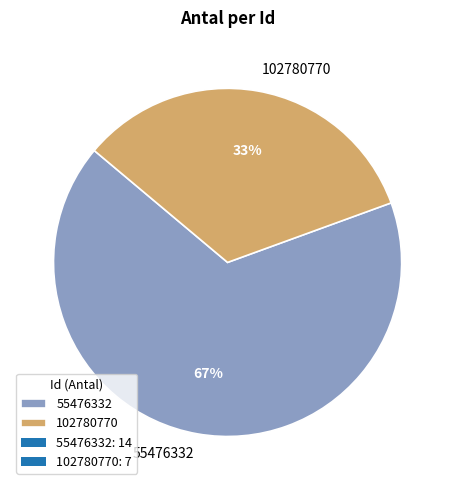

Is the sum of 102780770 and 55476332 greater than half?

Yes